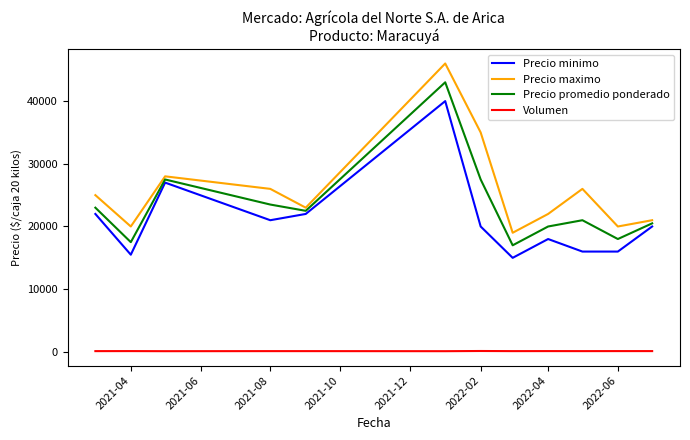

What is the smallest value displayed?

110